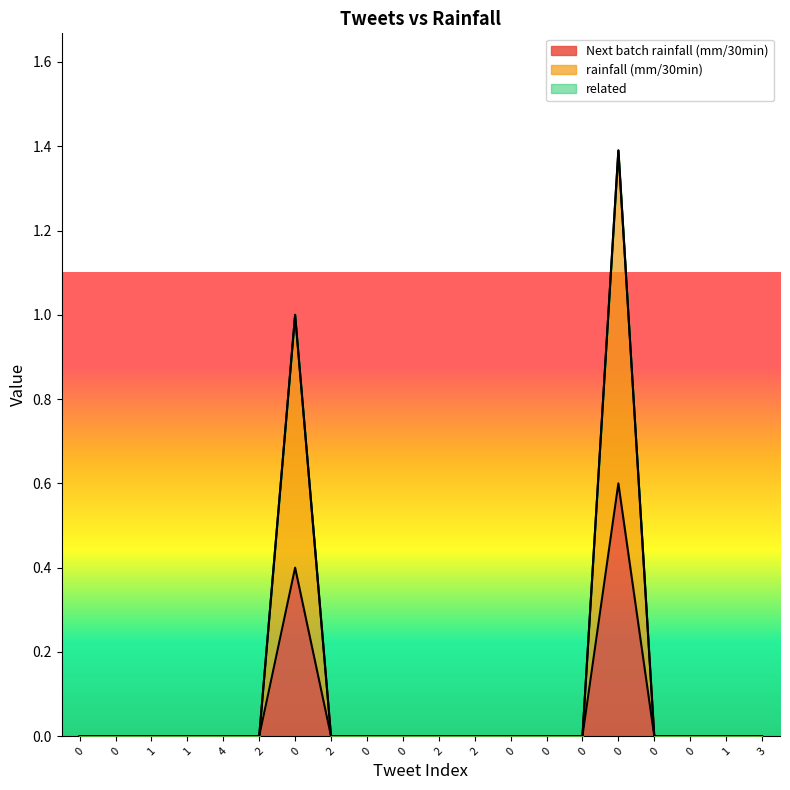

How many interior local peaks does the Next batch rainfall (mm/30min) series have?

2